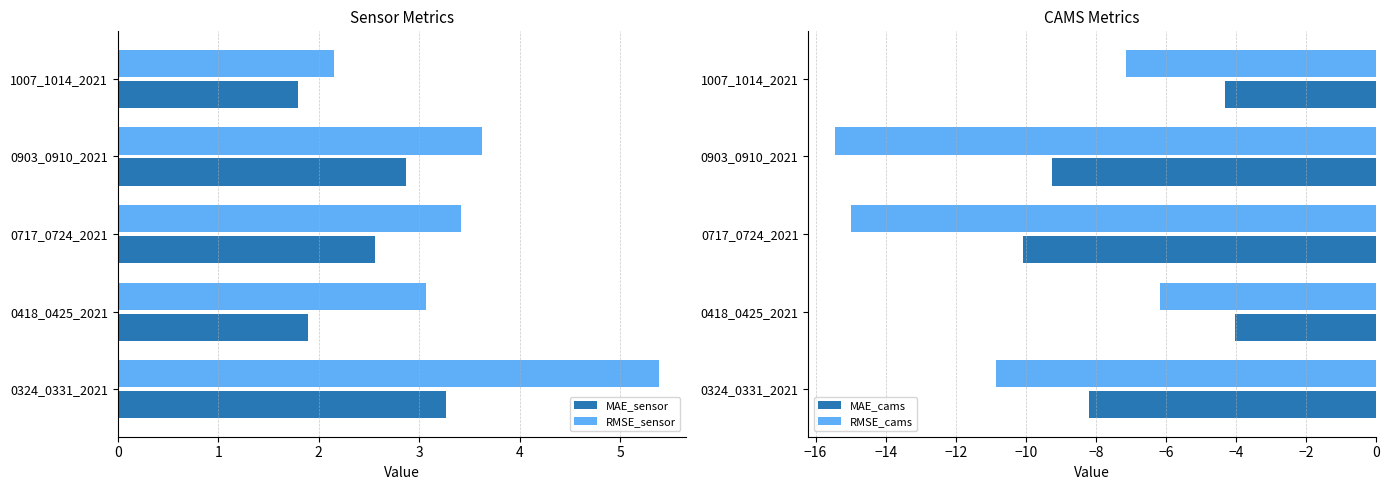

What is the value of the RMSE_cams bar at the 3rd from the left?

-15.0